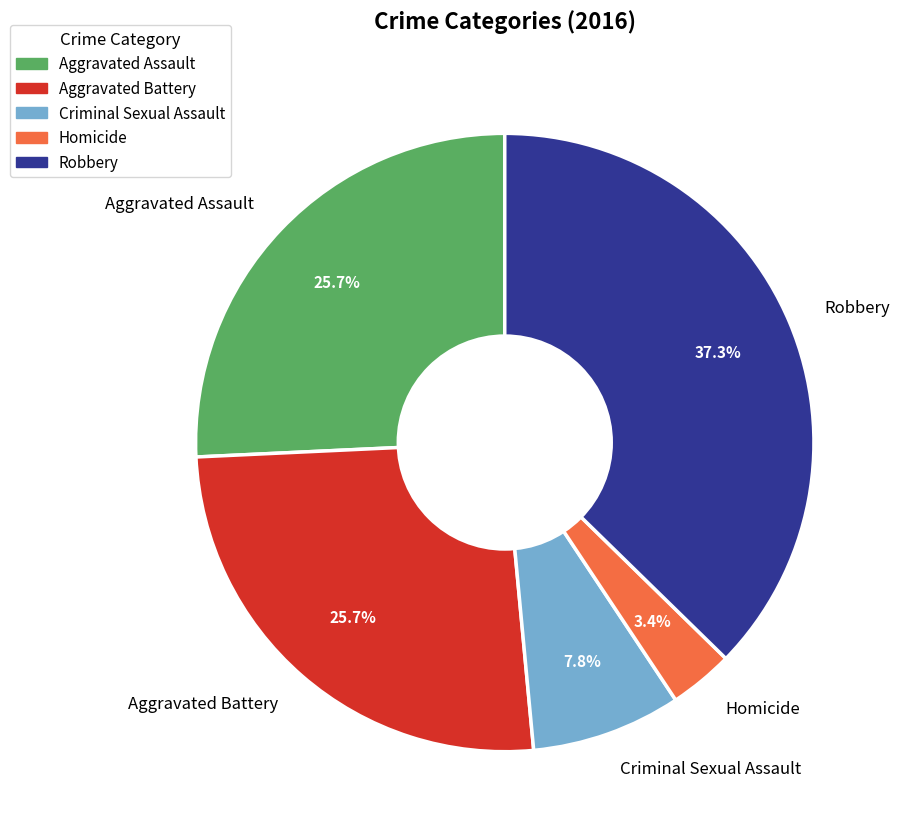

Count the number of slices in the pie.

5